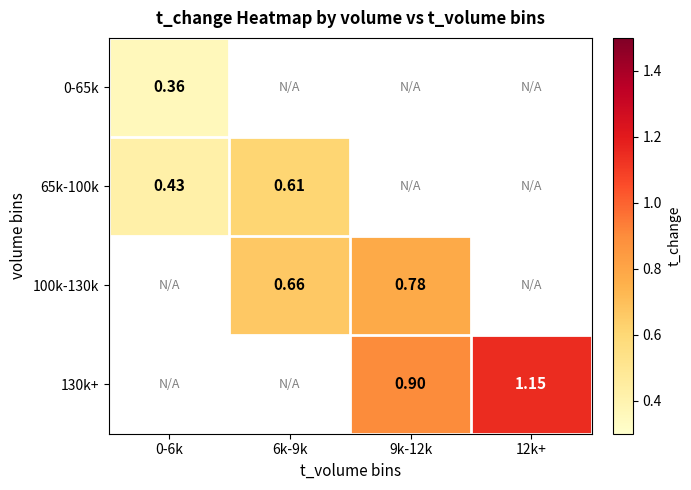

How many values in 100k-130k are above zero?

2